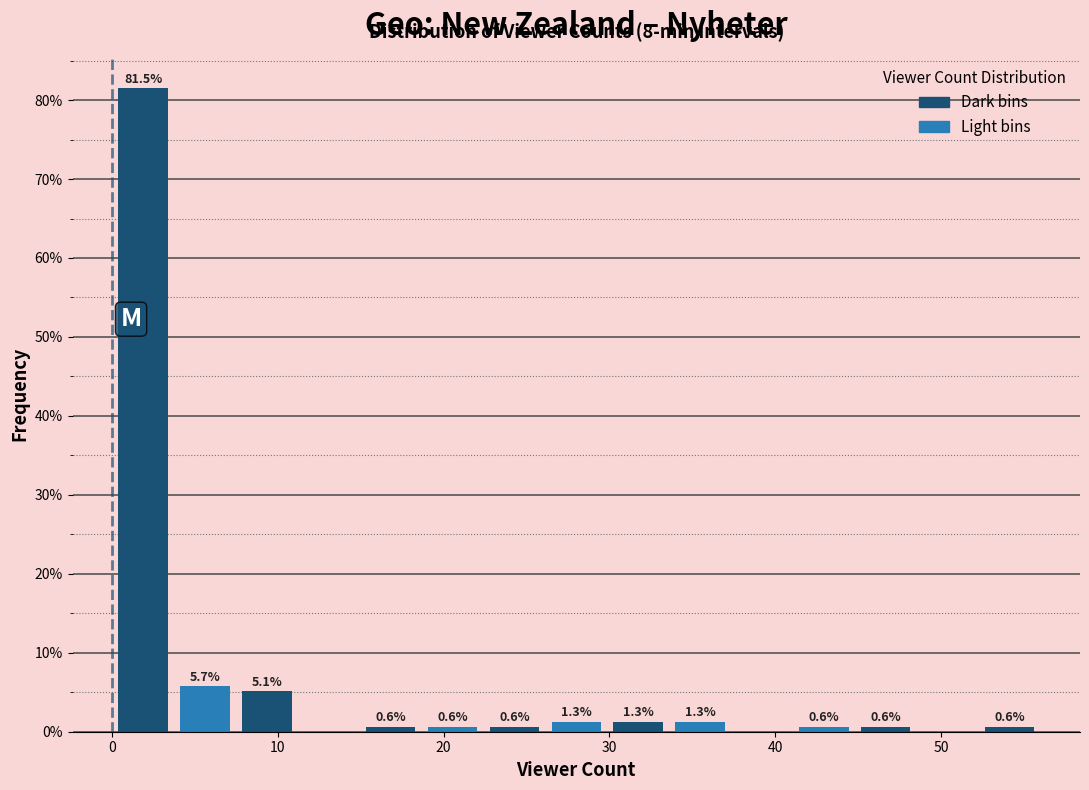

Read against the x-axis, roughly where is the centre of the tallest bar?

2